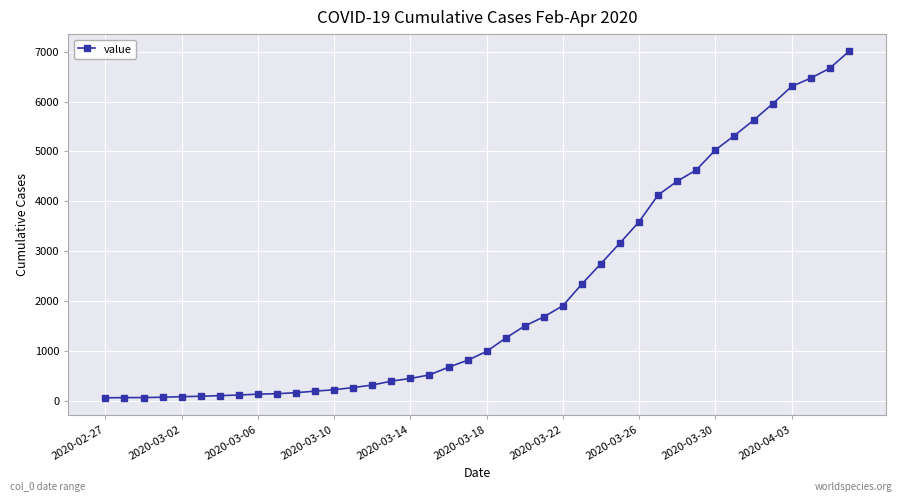

What is the maximum value shown in the chart?

7004